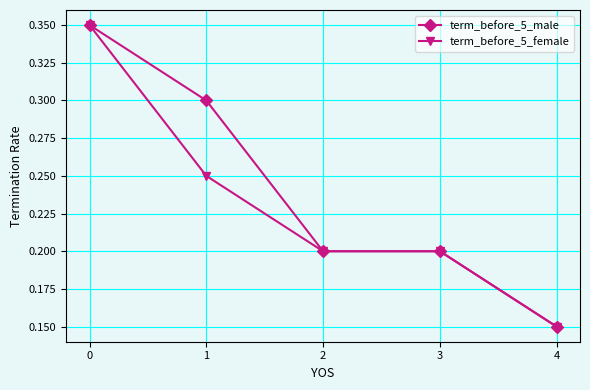

At which category does the chart reach its minimum across all series?

4